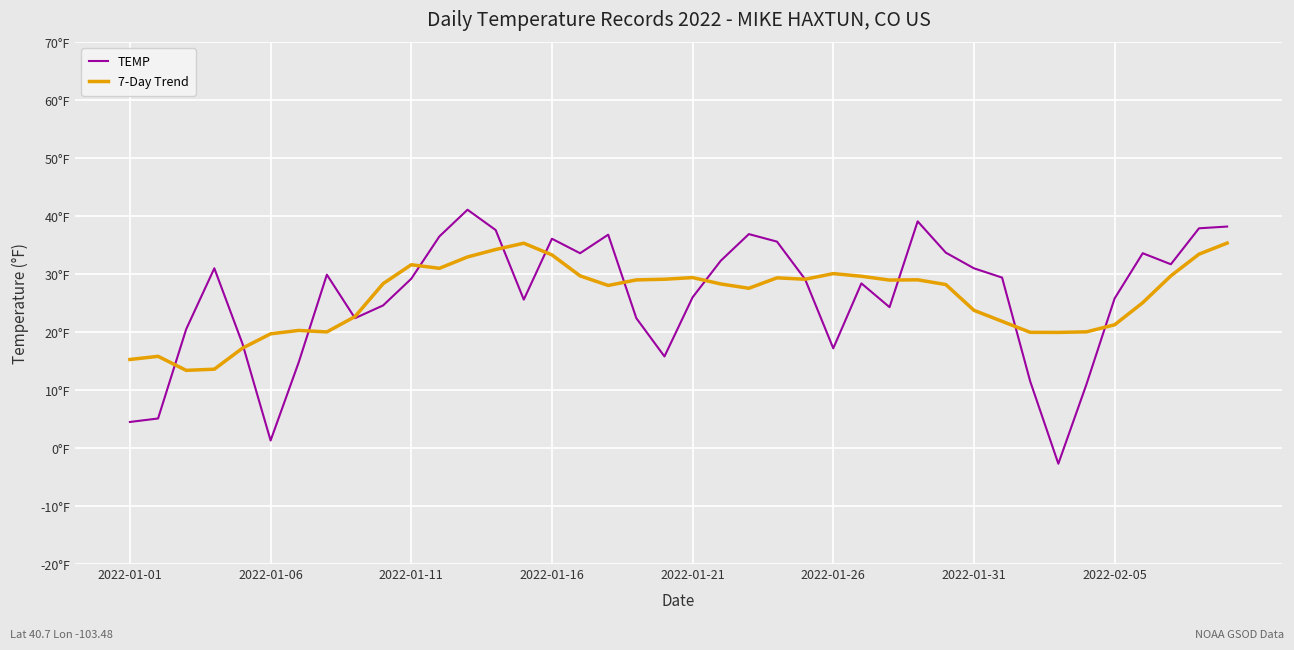

Does the chart display data point markers on the line(s)?

No